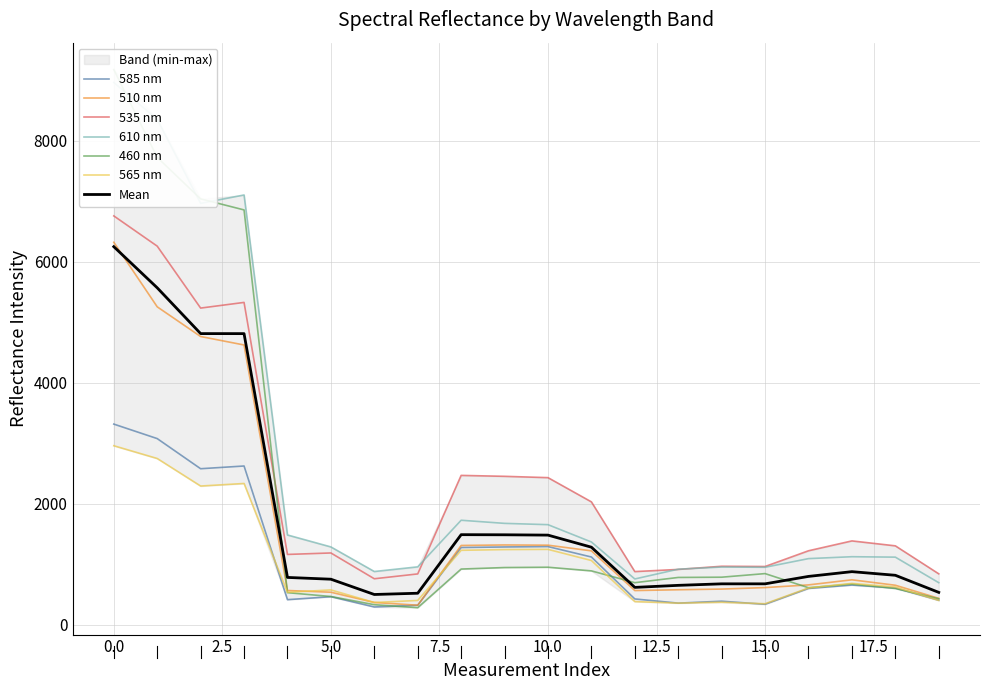

Reading left to right, transcribe all the data shown in this chart.

585 nm: 3318.2	3078.5	2580.2	2625.3	415.4	464.3	294.5	322.6	1277.4	1286.5	1293.0	1120.7	427.1	357.9	389.9	338.9	600.8	657.0	608.6	406.2
510 nm: 6324.5	5257.3	4766.3	4626.3	566.7	538.3	369.0	323.6	1311.3	1319.8	1316.0	1222.3	565.8	579.0	590.4	615.0	659.4	743.6	653.7	437.1
535 nm: 6760.5	6260.6	5236.4	5330.1	1163.1	1187.3	760.9	840.8	2470.0	2454.6	2432.8	2032.2	879.6	915.1	967.6	963.6	1223.7	1386.8	1305.3	842.4
610 nm: 8966.5	8356.5	6967.5	7106.4	1484.9	1287.3	880.6	957.9	1728.3	1676.7	1655.3	1368.9	757.5	919.3	955.1	950.8	1094.0	1125.5	1118.3	695.9
460 nm: 9180.1	7728.7	7042.1	6859.5	531.1	467.4	331.8	282.8	921.4	946.4	951.6	891.1	696.0	782.6	786.8	846.2	612.5	673.0	600.0	429.9
565 nm: 2960.4	2749.5	2294.0	2336.3	536.7	576.4	368.1	402.4	1231.3	1243.4	1246.8	1062.7	383.6	358.0	372.1	348.0	608.6	684.5	624.7	403.1